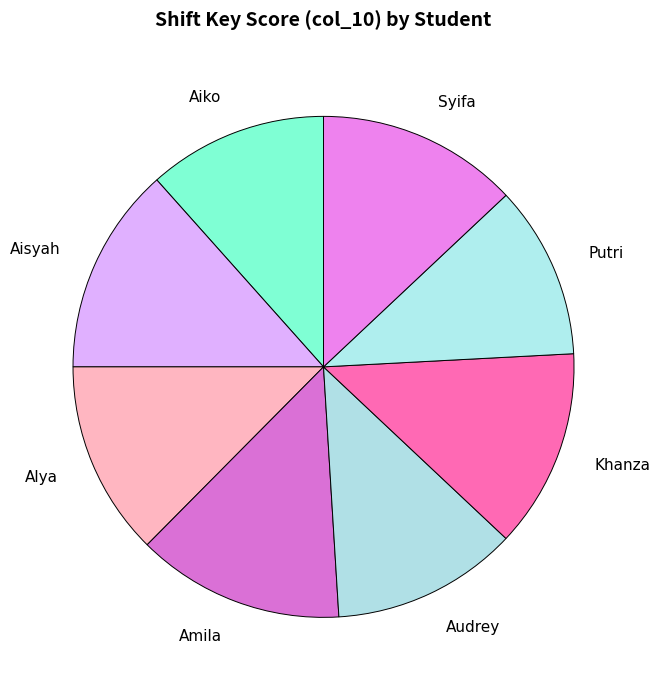

The Putri slice represents 11% of the pie. True or false?

True